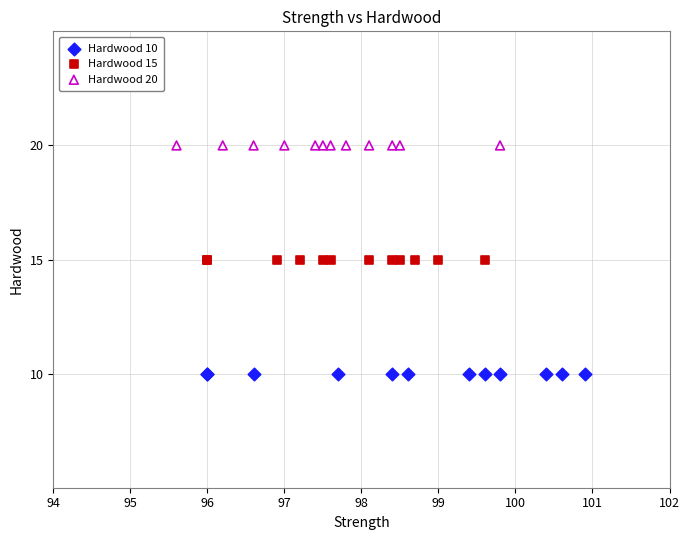

Which series reaches the maximum Y coordinate?

Hardwood 20